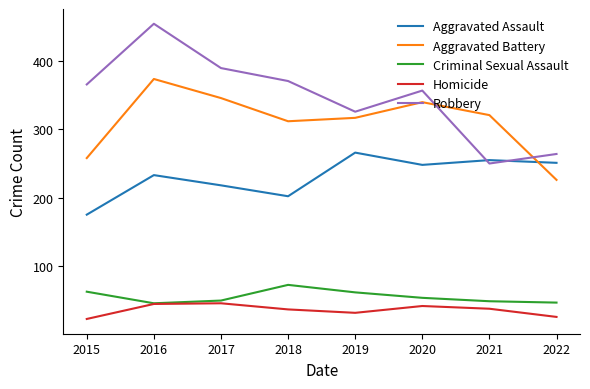

Is it true that Aggravated Assault equals 385 at 2017?

False